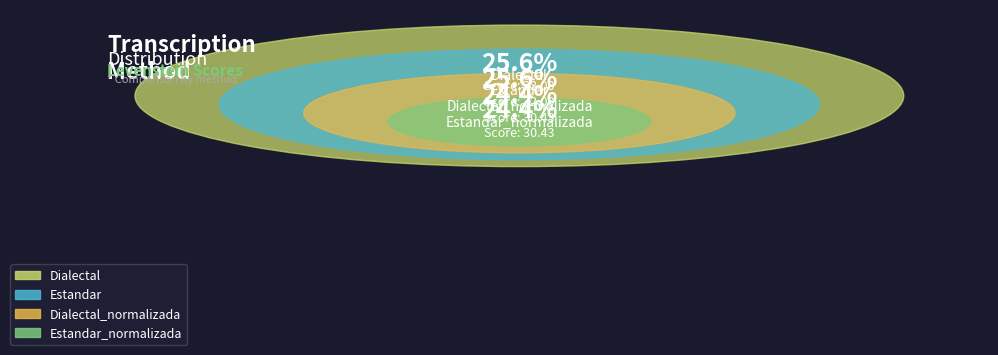

To the nearest percent, what percentage of the pie is Estandar_normalizada?

24%